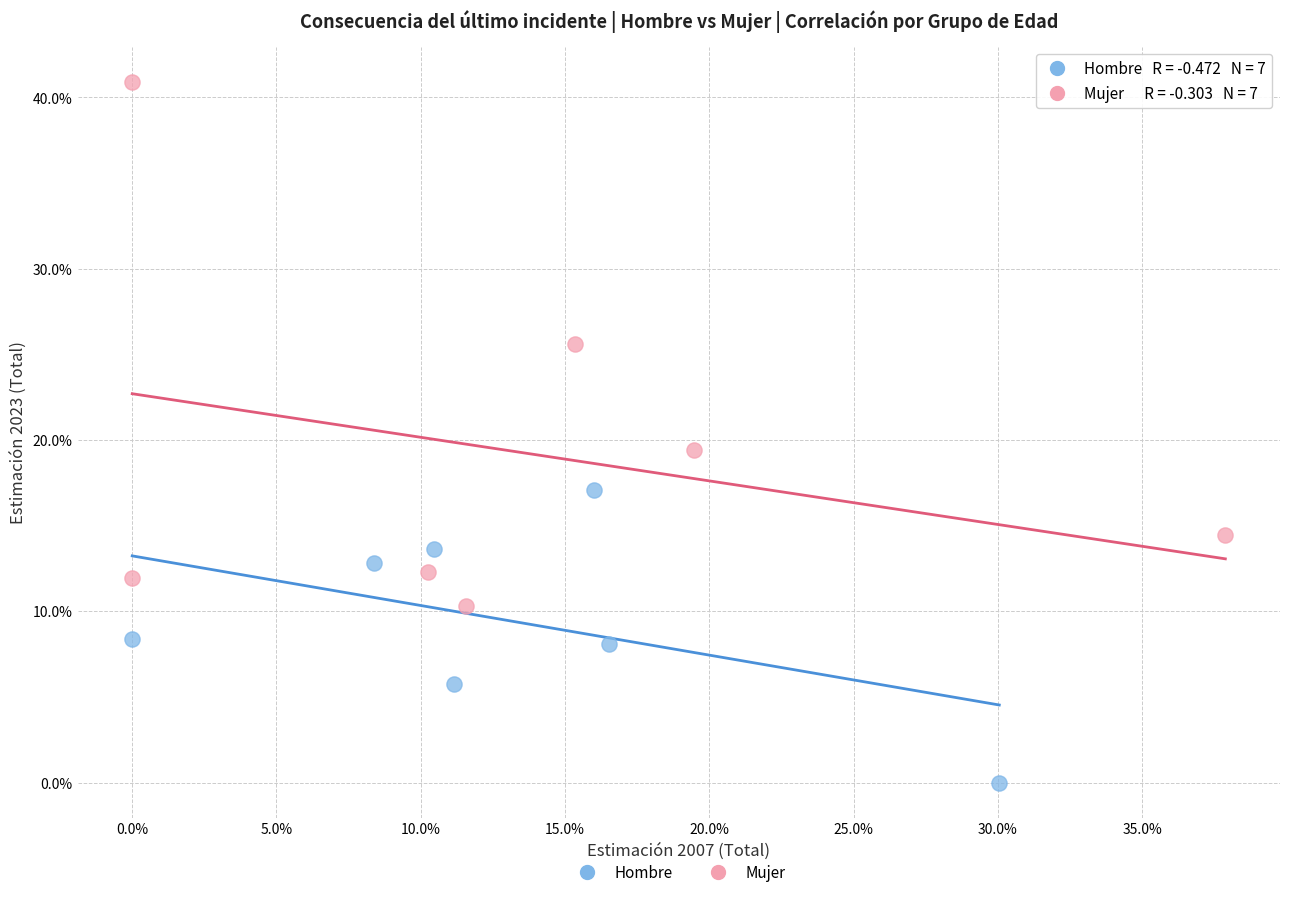

Which series contains the highest Y value?

Mujer